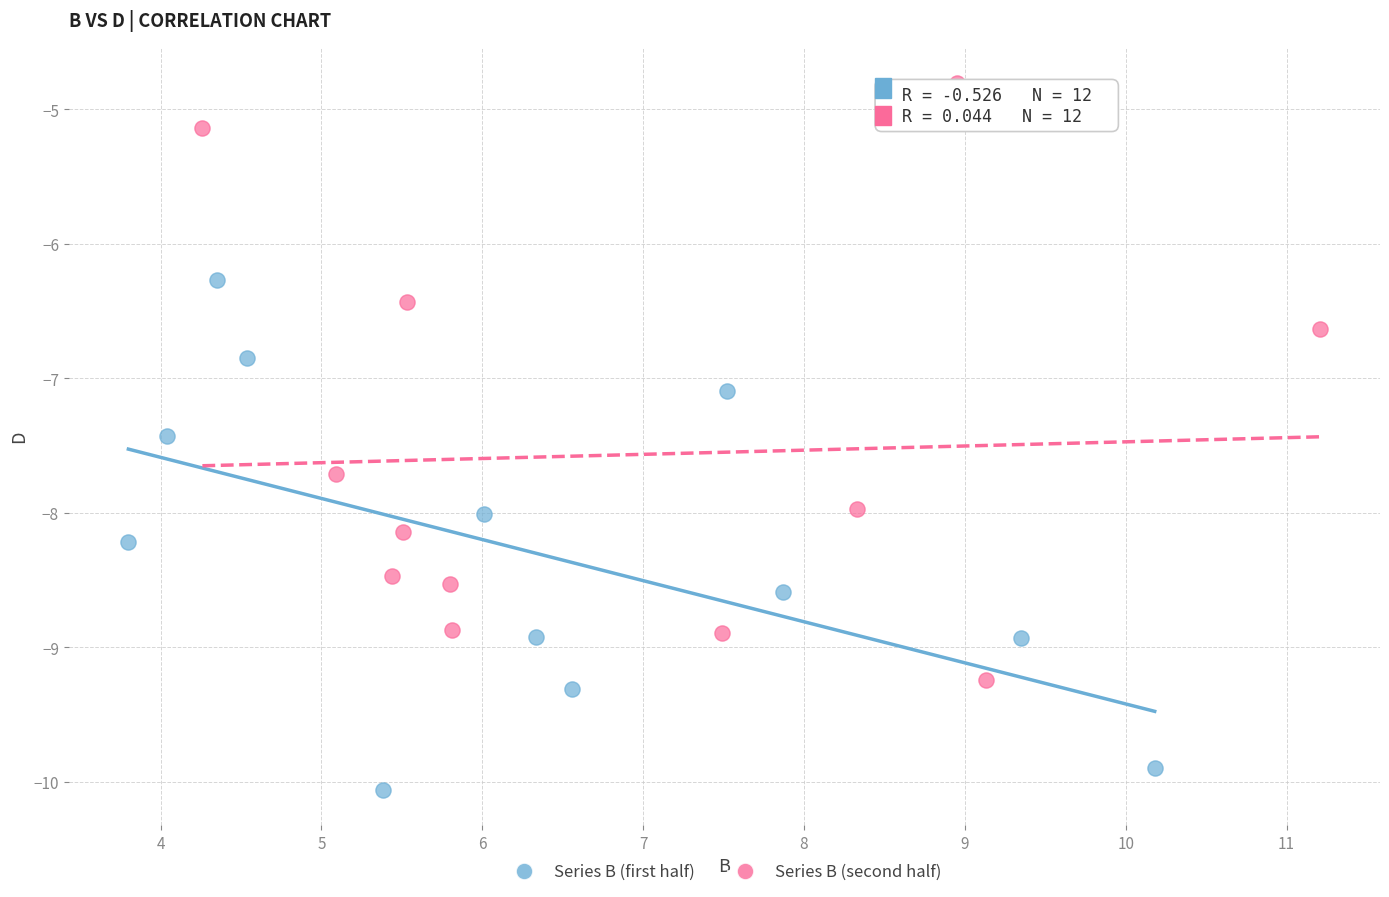

Which series has the largest Y range (max minus min)?

Series B (second half)